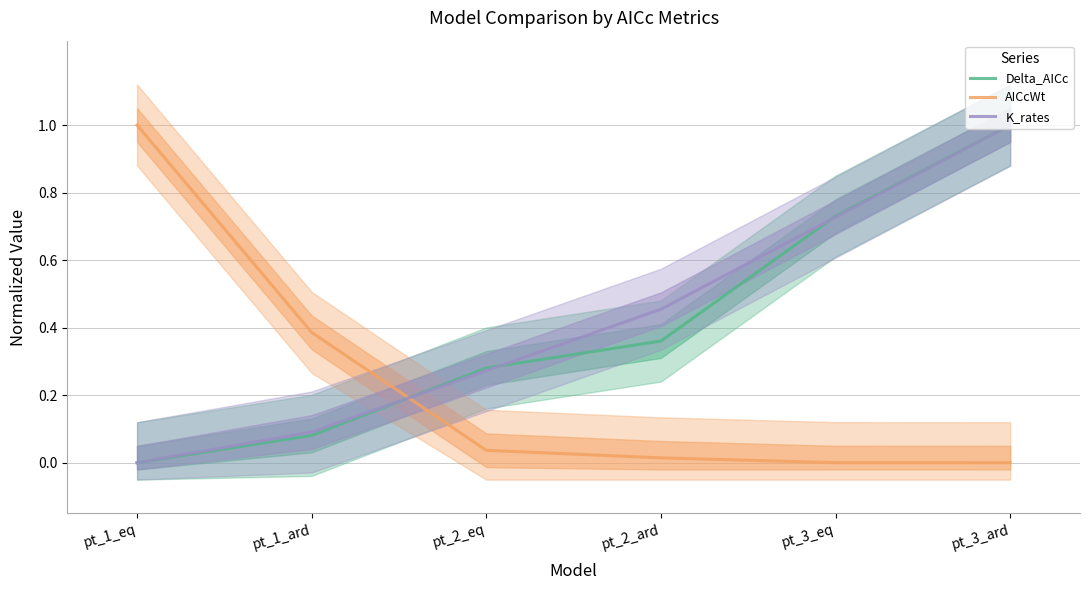

List the labels in order of AICcWt value, smallest first.

pt_3_ard, pt_3_eq, pt_2_ard, pt_2_eq, pt_1_ard, pt_1_eq